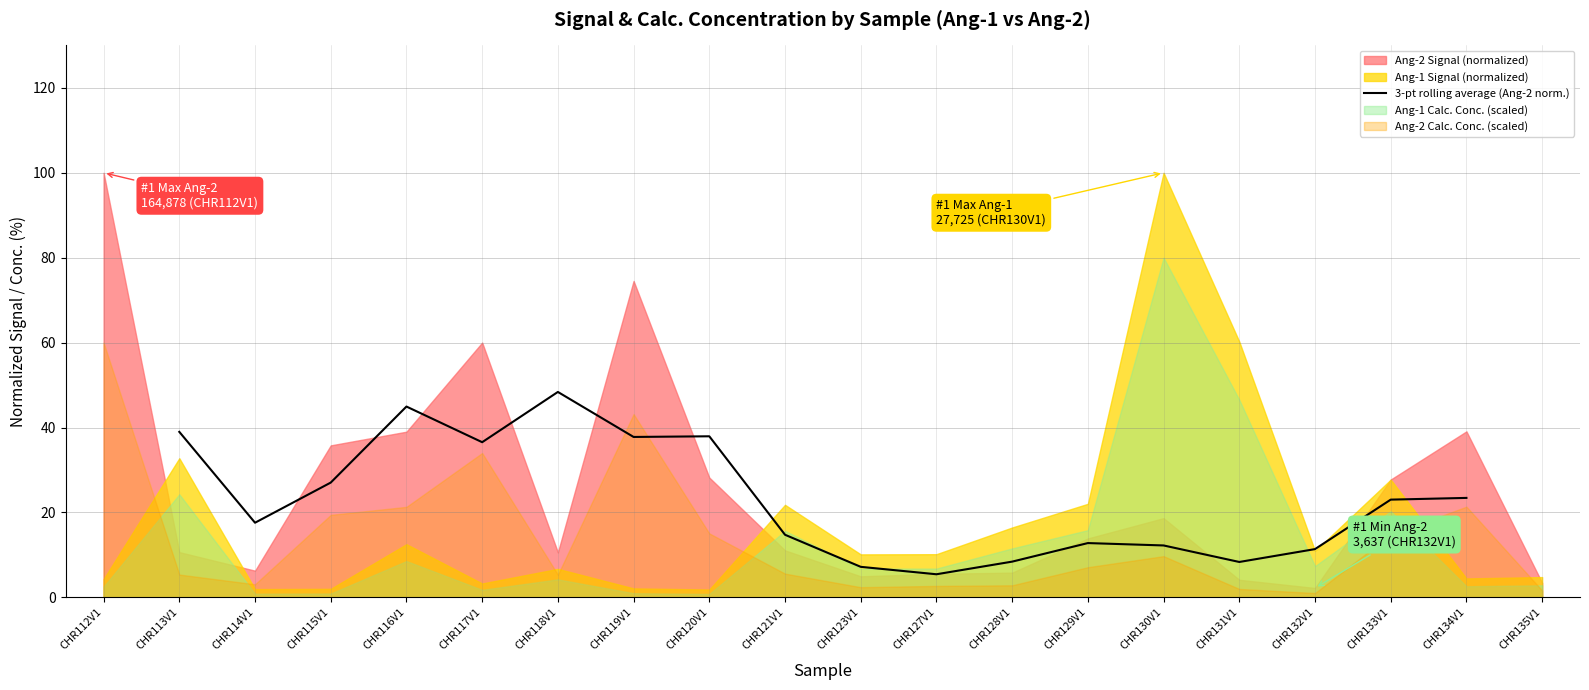

What is the minimum value for 3-pt rolling average (Ang-2 norm.)?

5.4